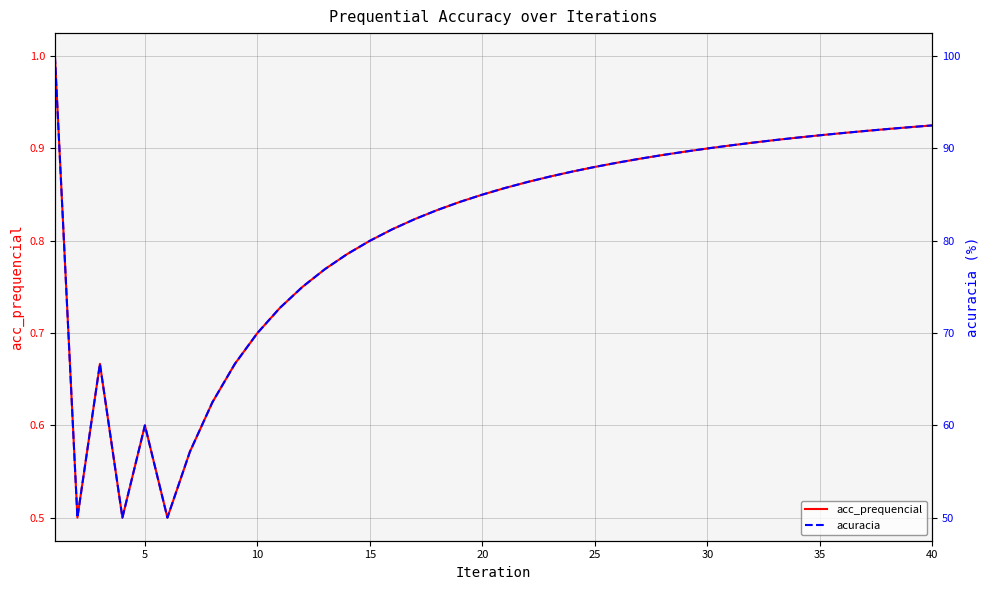

Is it true that acc_prequencial equals 0.5 at 35?

False